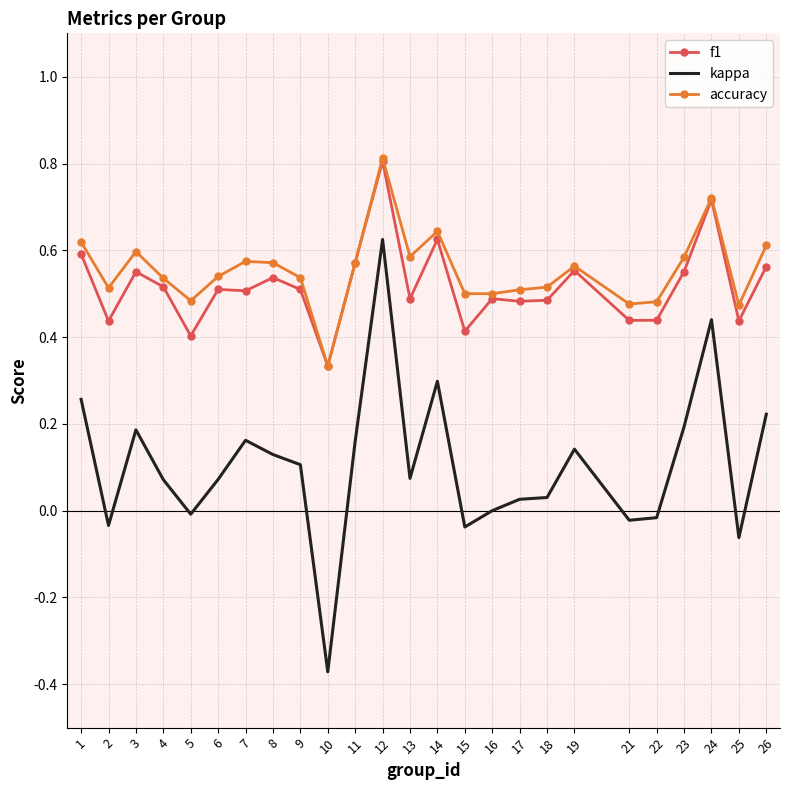

True or false: kappa and f1 intersect in this chart.

False